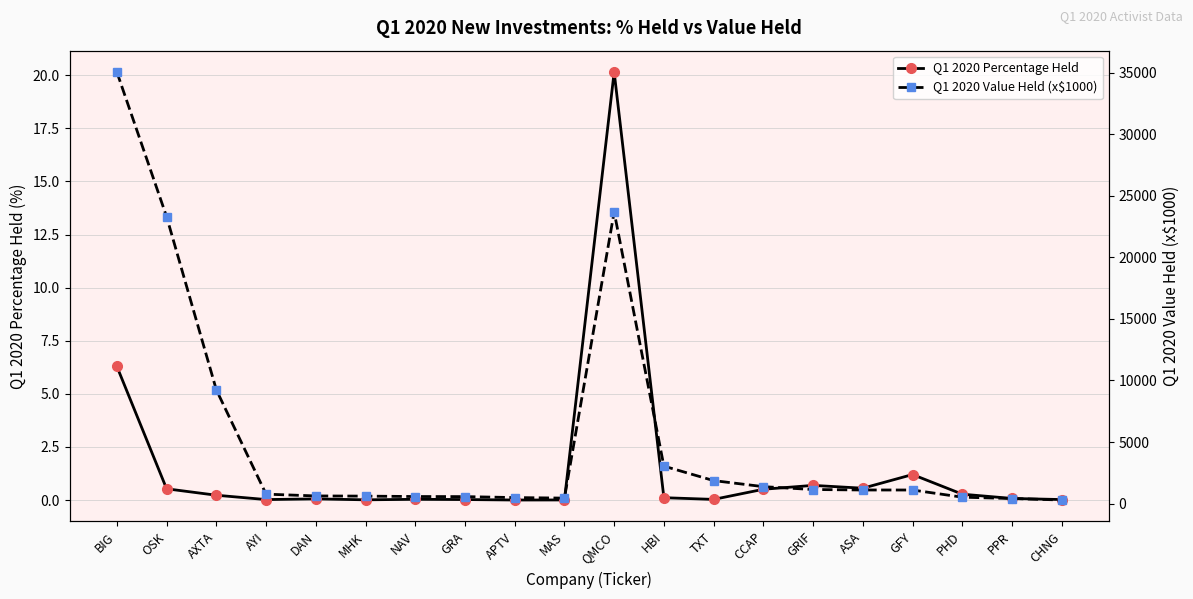

Where is Q1 2020 Value Held (x$1000) nearest to the value 17668?

OSK